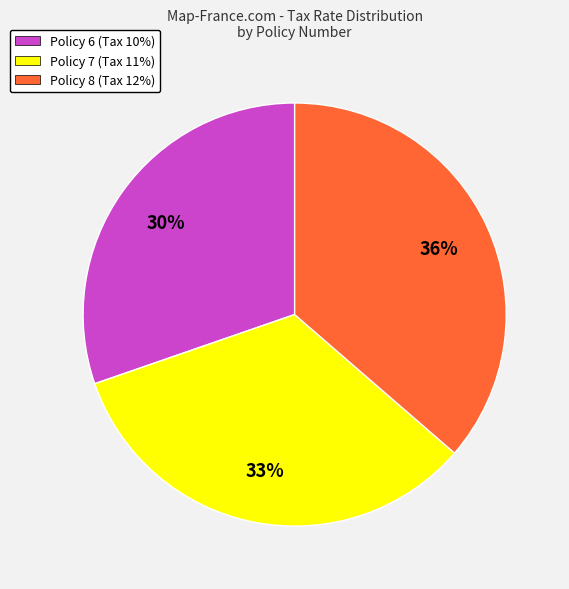

To the nearest percent, what percentage of the pie is Policy 7 (Tax 11%)?

33%